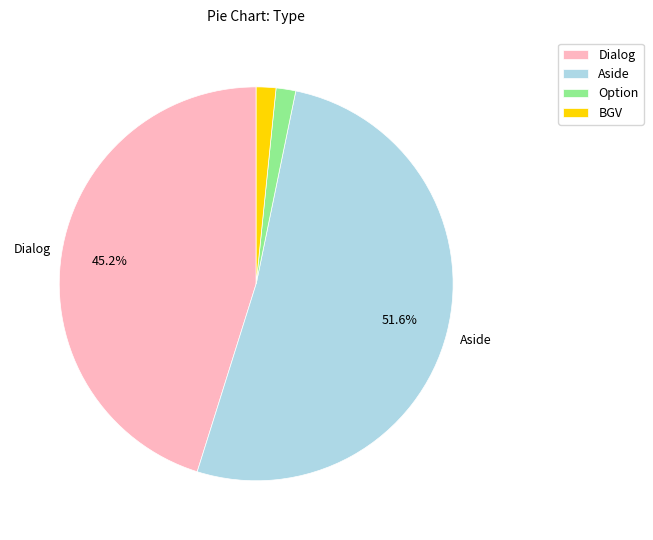

Is the sum of Aside and BGV greater than half?

Yes